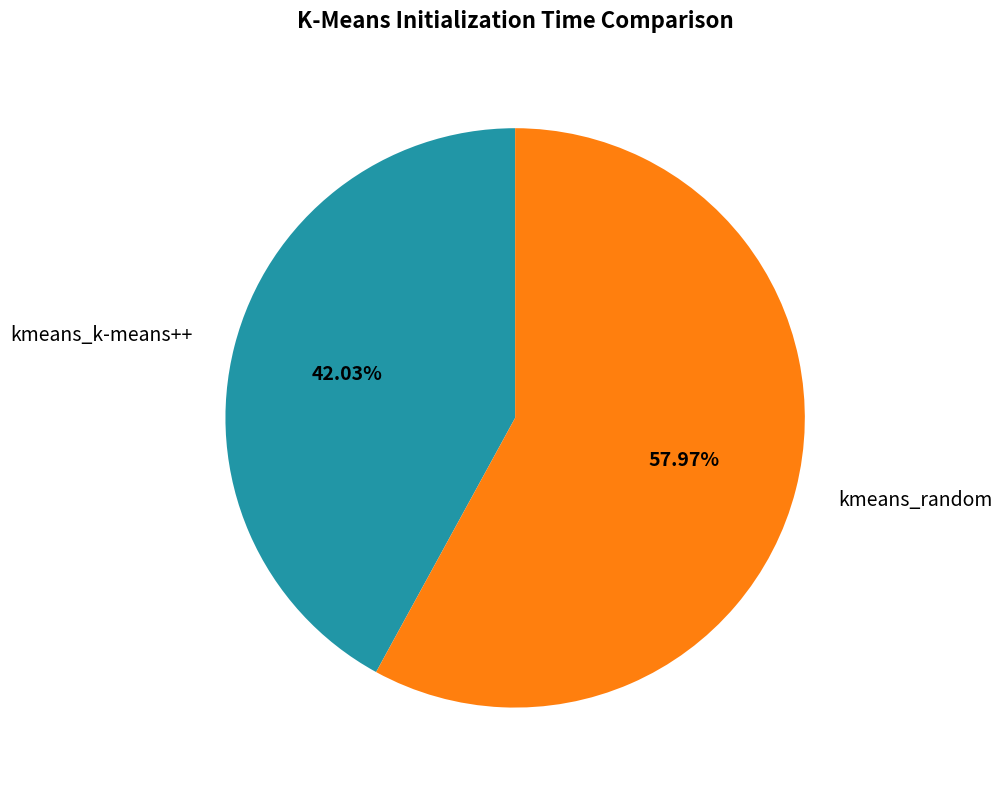

Do kmeans_k-means++ and kmeans_random together represent more than half of the pie?

Yes